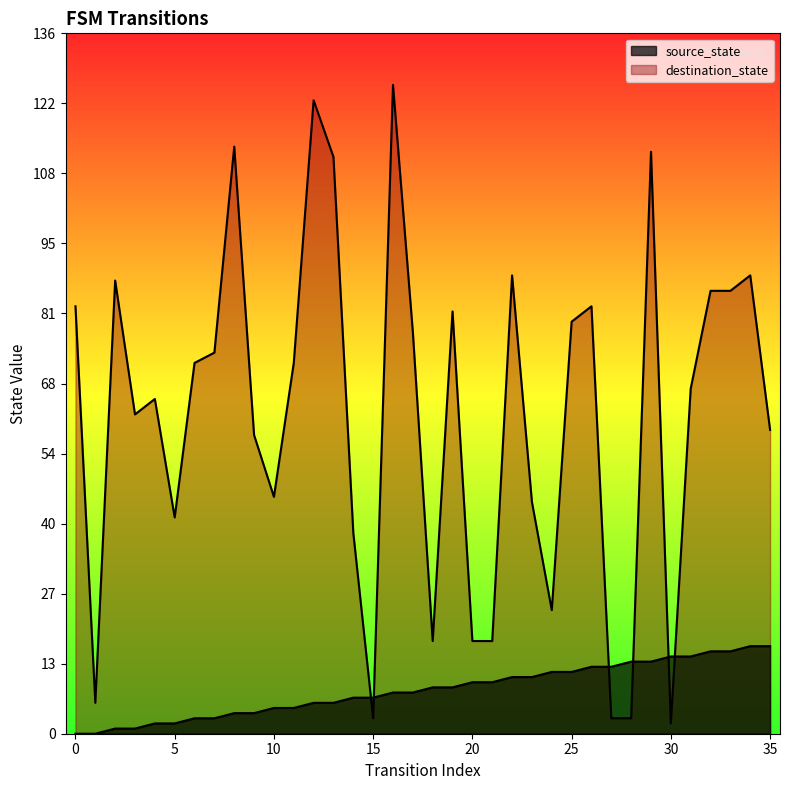

True or false: source_state has a value of 3 at 7.

True